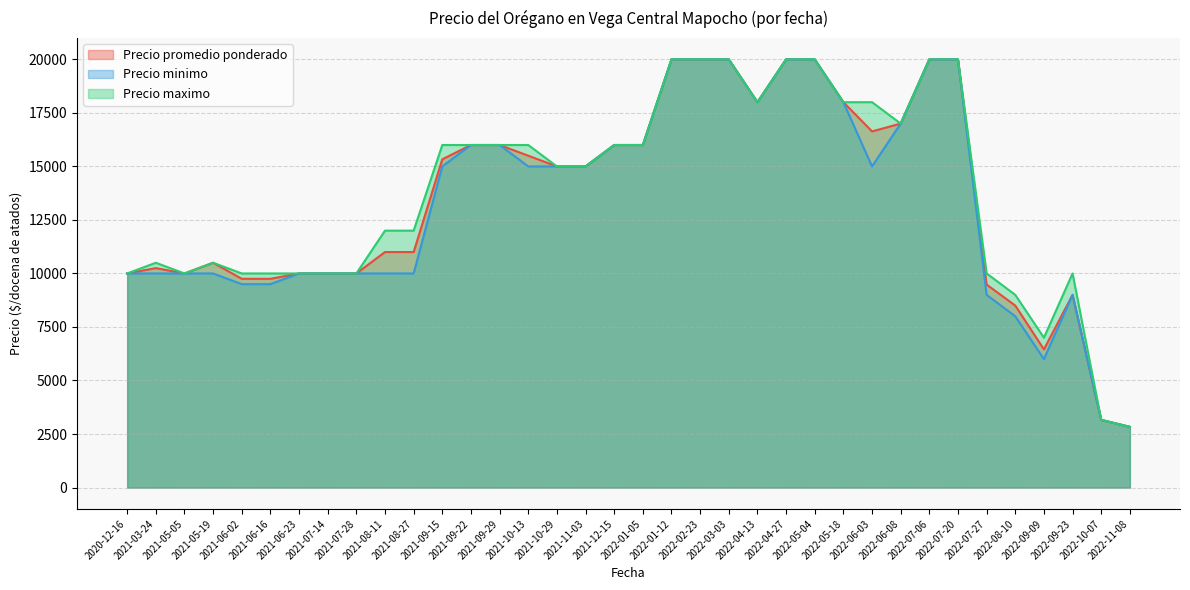

At which category does Precio maximo reach its first local valley?

2021-05-05